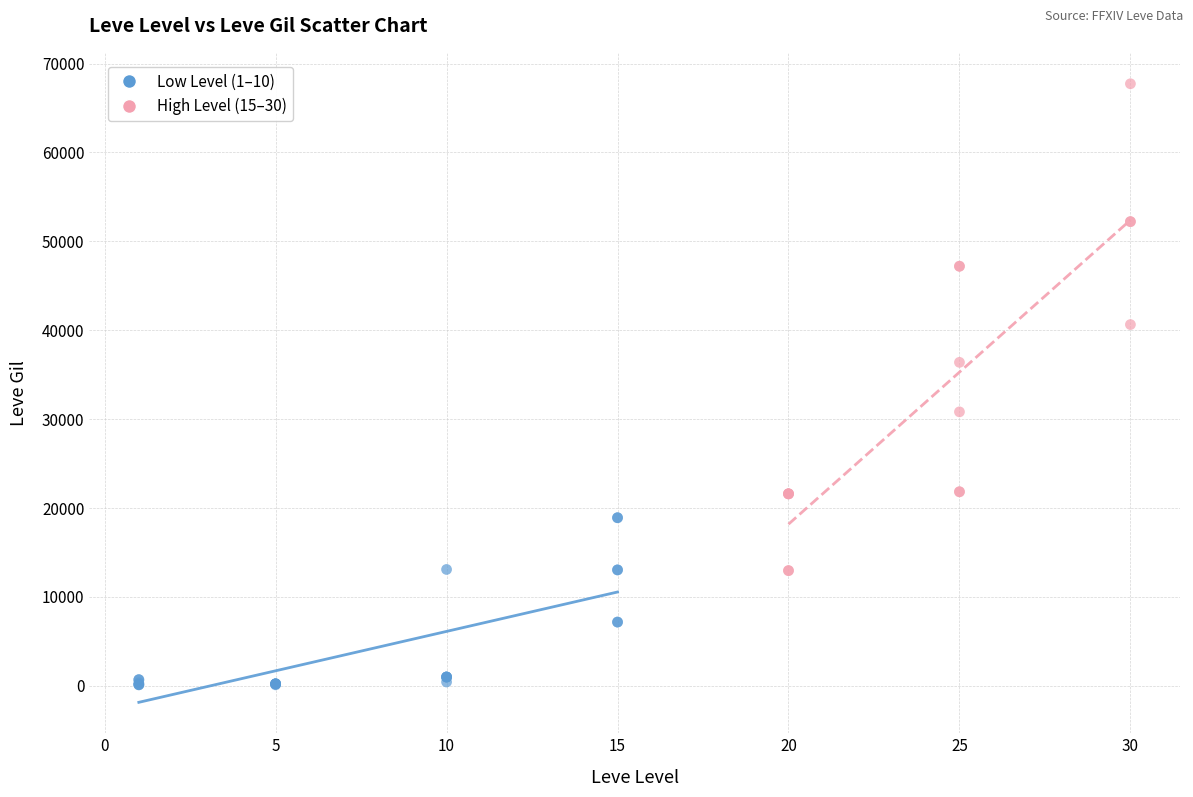

What are all the series names shown in the legend?

Low Level (1–10), High Level (15–30)